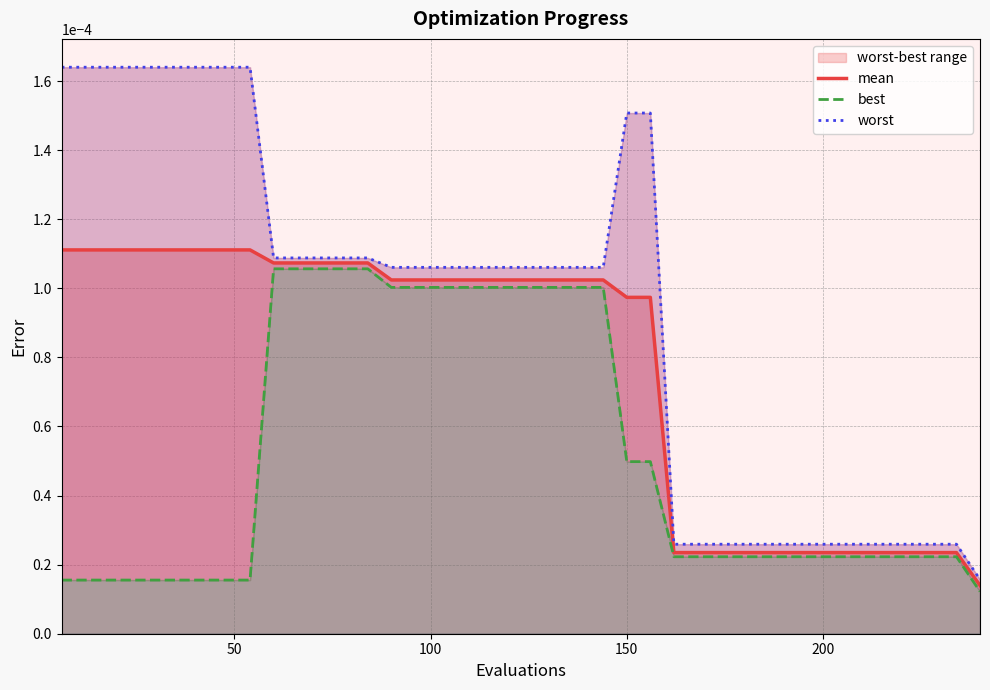

Is this an area chart (filled region under the line)?

No